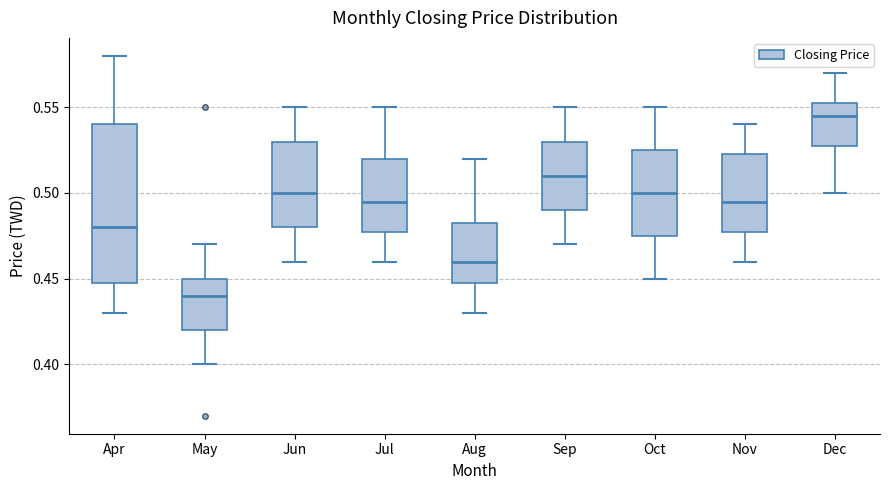

Reading left to right, read every box against the y-axis: the position of its median line, the range the box covers, and the ends of its whiskers. The values are not printed on the chart, so give them approximately, as read against the axis.

Apr: median 0.480, box 0.450 to 0.540, whiskers 0.430 to 0.580
May: median 0.440, box 0.420 to 0.450, whiskers 0.400 to 0.470
Jun: median 0.500, box 0.480 to 0.530, whiskers 0.460 to 0.550
Jul: median 0.495, box 0.480 to 0.520, whiskers 0.460 to 0.550
Aug: median 0.460, box 0.450 to 0.485, whiskers 0.430 to 0.520
Sep: median 0.510, box 0.490 to 0.530, whiskers 0.470 to 0.550
Oct: median 0.500, box 0.475 to 0.525, whiskers 0.450 to 0.550
Nov: median 0.495, box 0.480 to 0.525, whiskers 0.460 to 0.540
Dec: median 0.545, box 0.530 to 0.555, whiskers 0.500 to 0.570